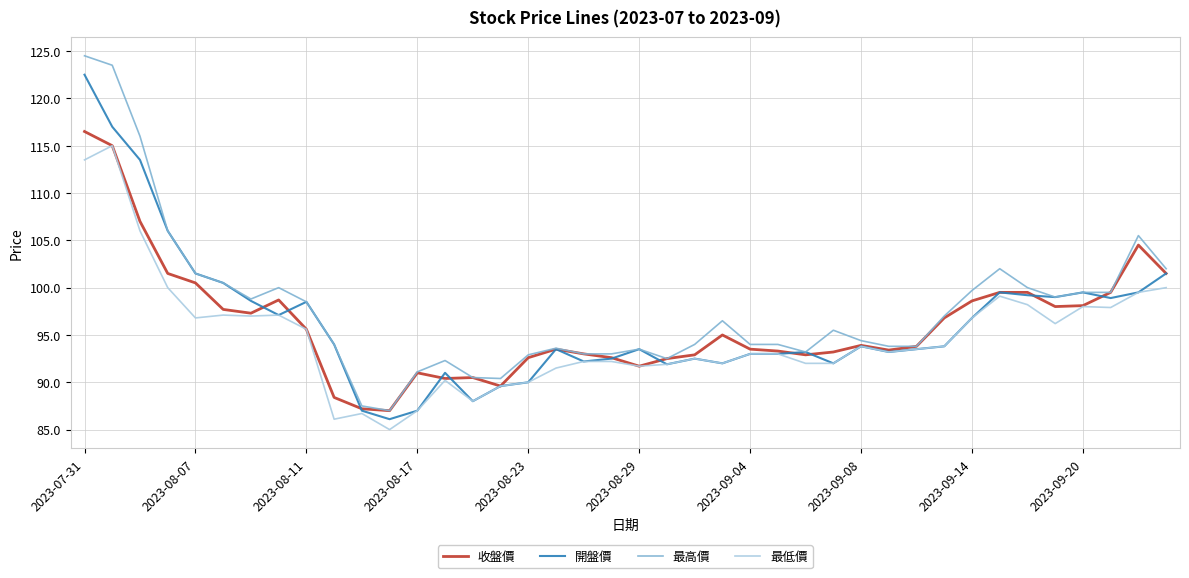

Which series has the largest range (max minus min)?

最高價